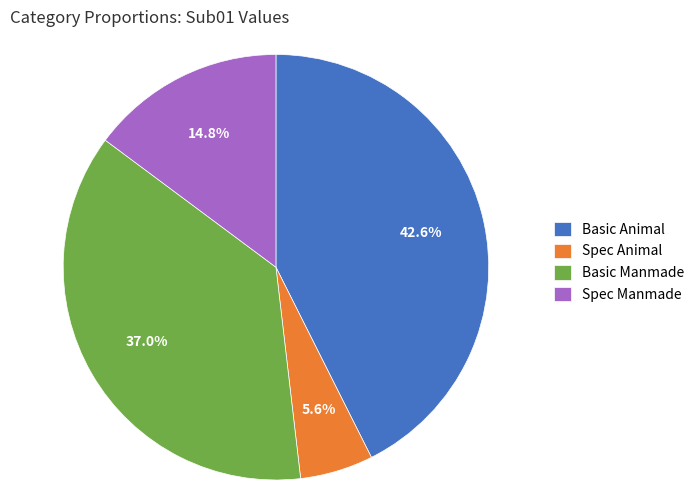

Combined, what portion of the pie is Basic Animal and Spec Manmade?

57.4%